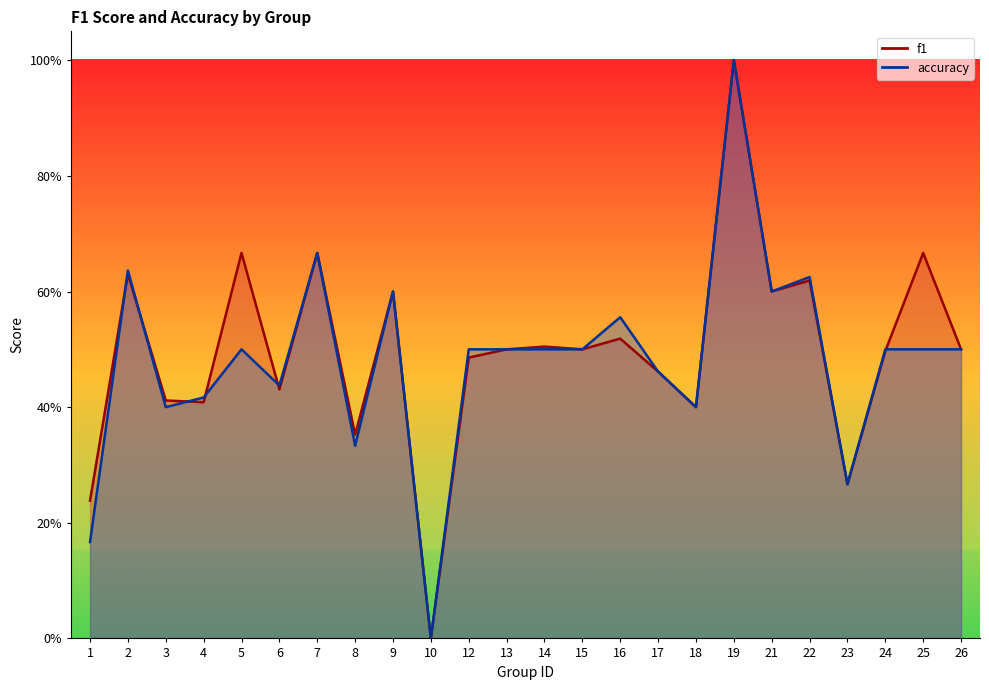

Rank the series at 19 from highest to lowest value.

f1, accuracy